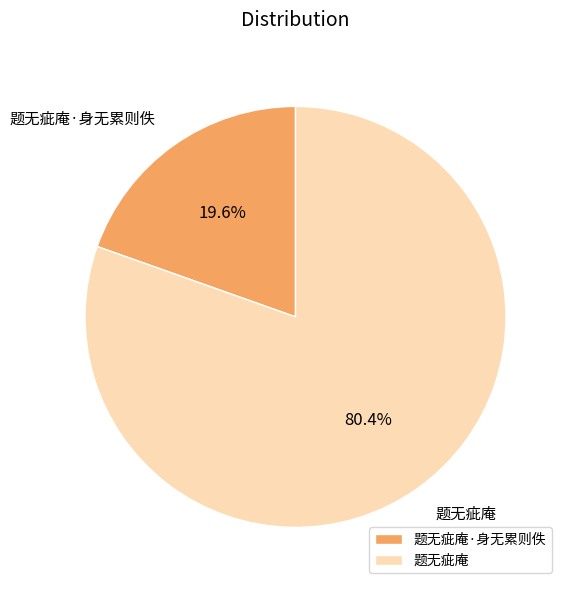

To the nearest percent, what percentage of the pie is 题无疵庵·身无累则佚?

20%